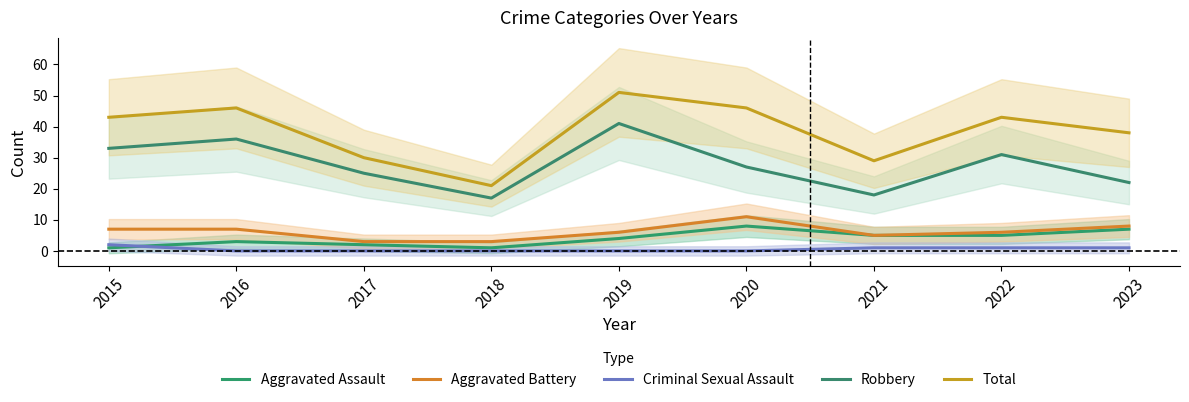

Reading left to right, list all the values displayed in this chart.

Aggravated Assault: 2015=1	2016=3	2017=2	2018=1	2019=4	2020=8	2021=5	2022=5	2023=7
Aggravated Battery: 2015=7	2016=7	2017=3	2018=3	2019=6	2020=11	2021=5	2022=6	2023=8
Criminal Sexual Assault: 2015=2	2016=0	2017=0	2018=0	2019=0	2020=0	2021=1	2022=1	2023=1
Robbery: 2015=33	2016=36	2017=25	2018=17	2019=41	2020=27	2021=18	2022=31	2023=22
Total: 2015=43	2016=46	2017=30	2018=21	2019=51	2020=46	2021=29	2022=43	2023=38